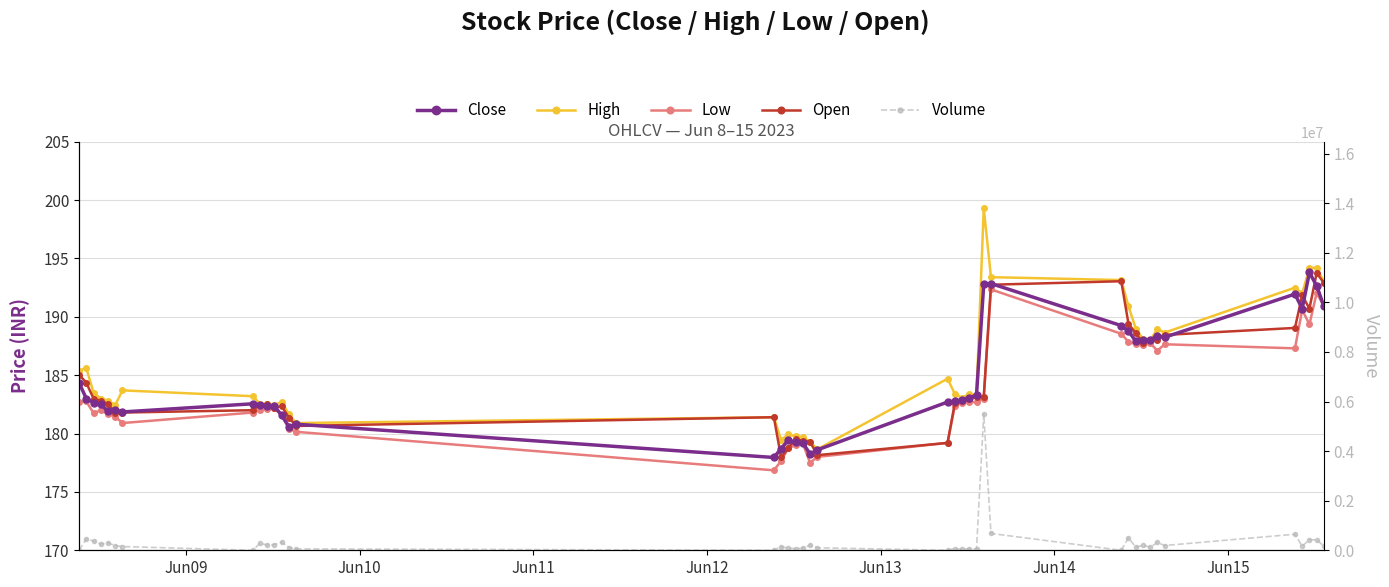

What is the value of the Low point at the 35th from the left?

187.7